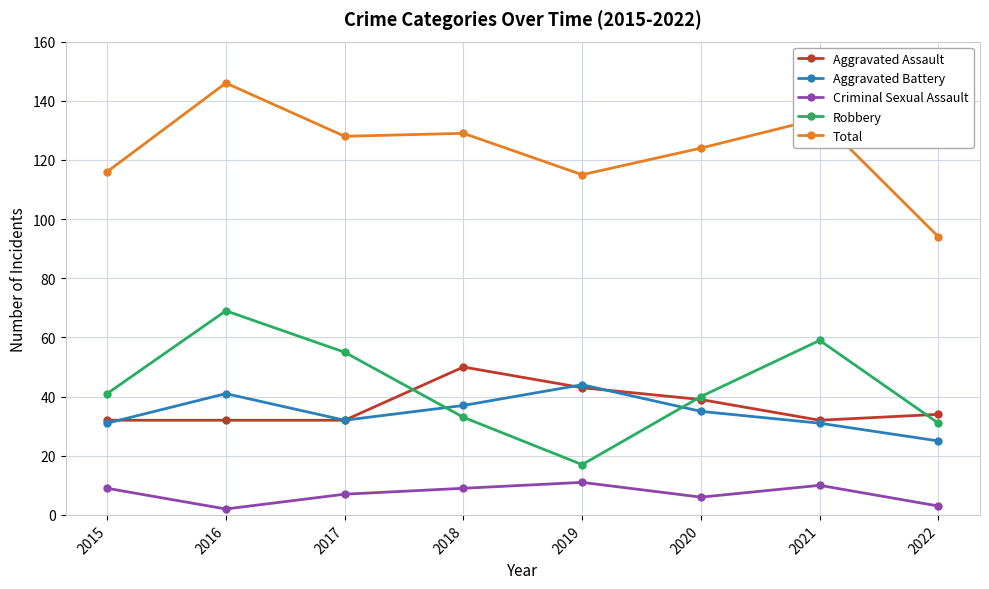

What is the value of the Robbery point at the 6th from the left?

40